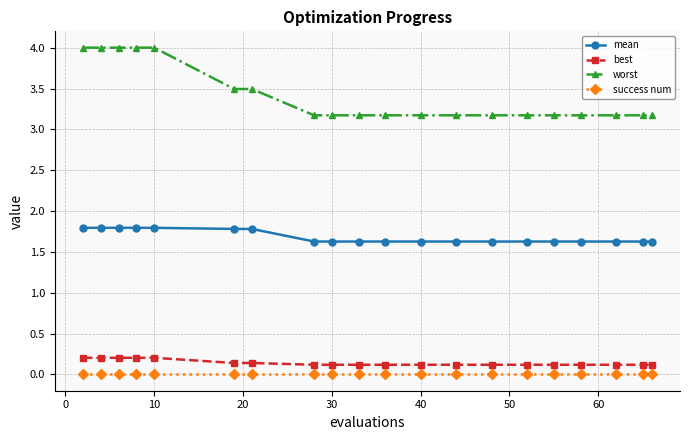

What is the value of the worst point at the 4th from the left?

4.0